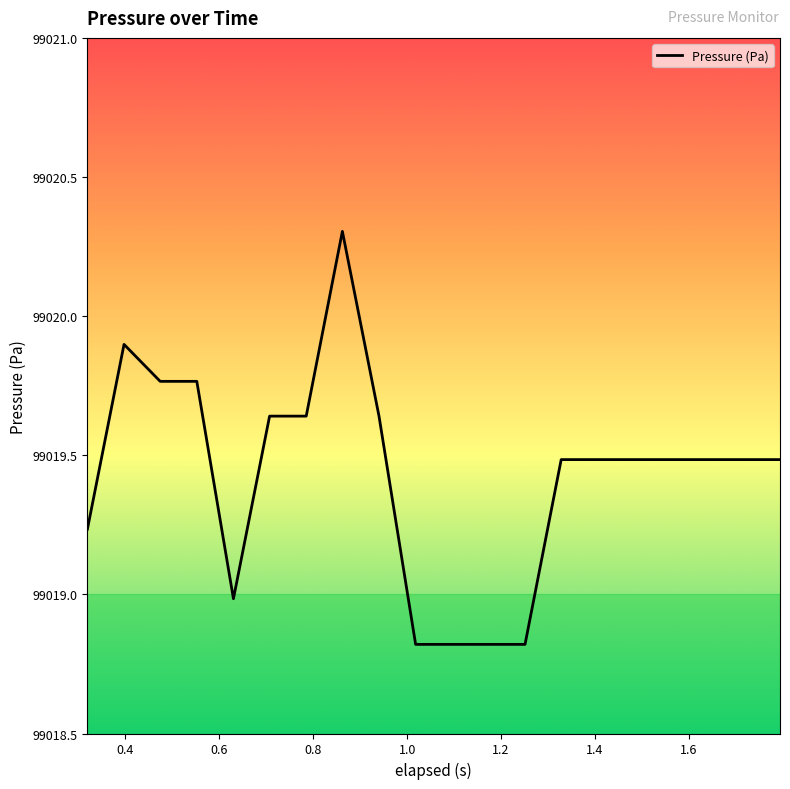

What is the maximum value shown in the chart?

99020.3